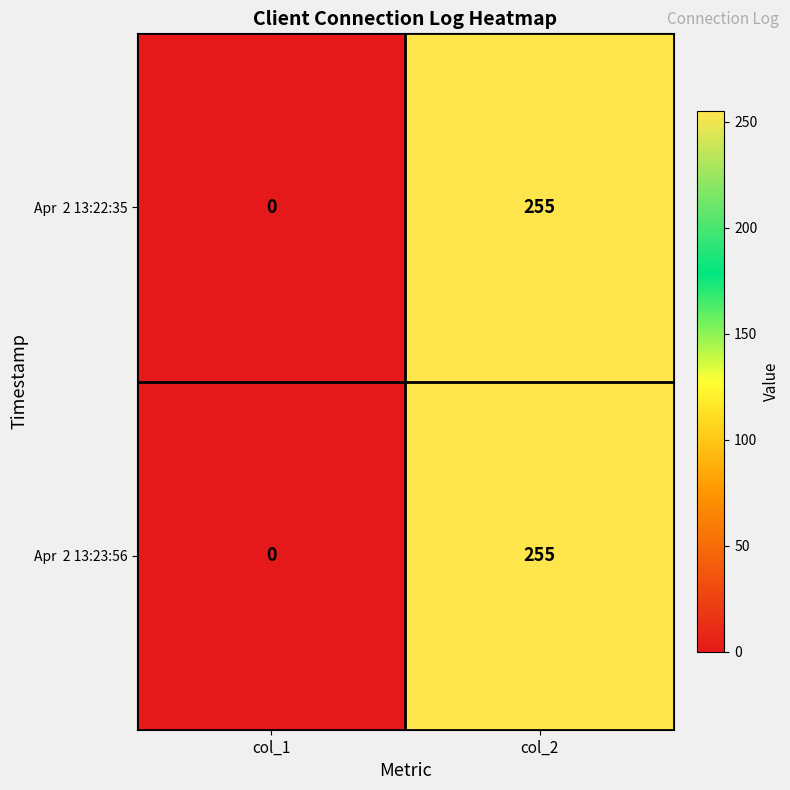

Which label corresponds to the largest value in the chart?

col_2